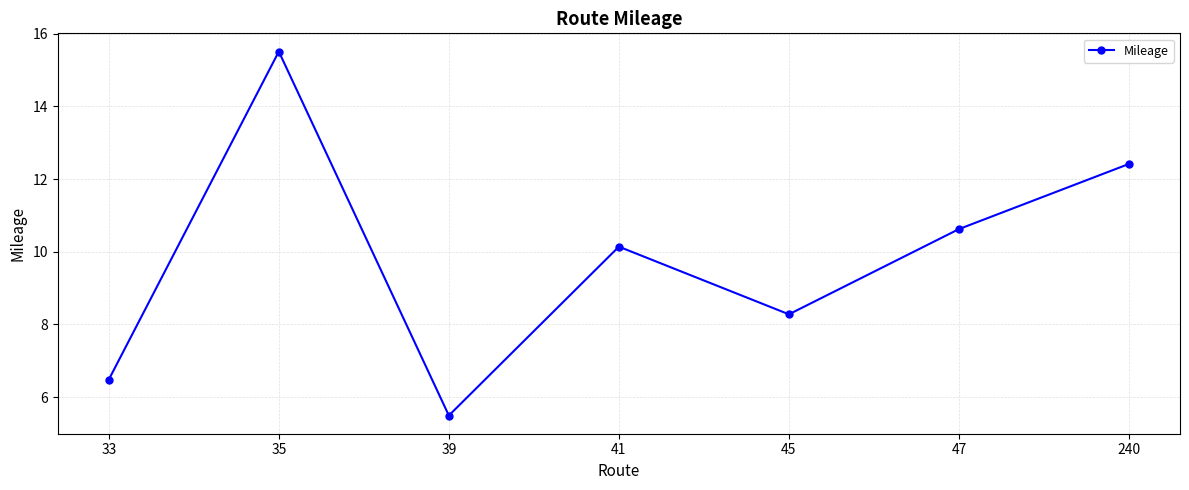

How many interior local valleys (lower than both neighbors) does the data have?

2